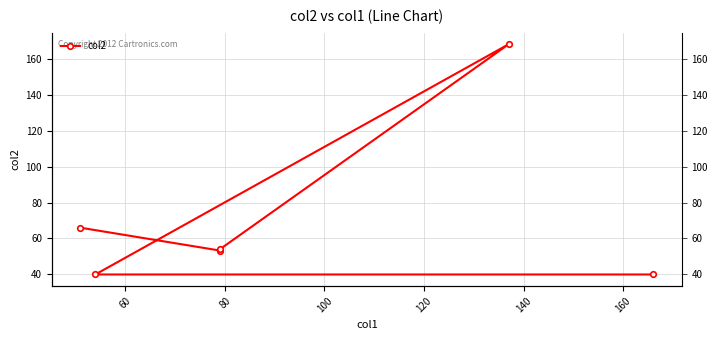

True or false: there are more than 0 points higher than both neighbors.

True